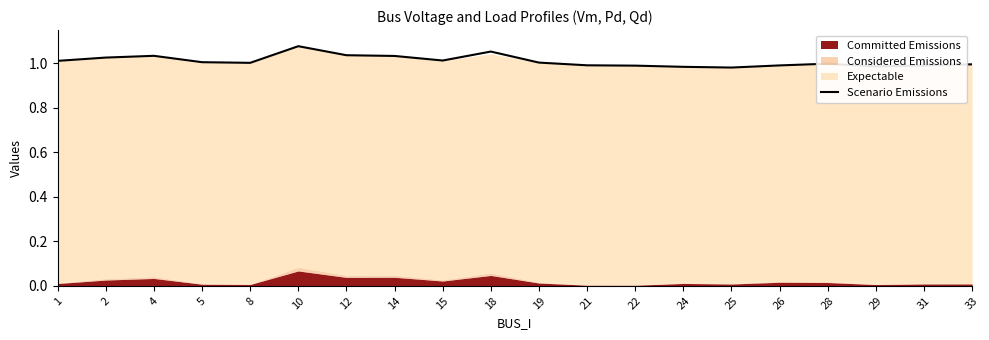

List the labels in order of value, largest first.

10, 18, 12, 4, 14, 2, 15, 1, 5, 19, 8, 28, 33, 21, 26, 31, 22, 29, 24, 25